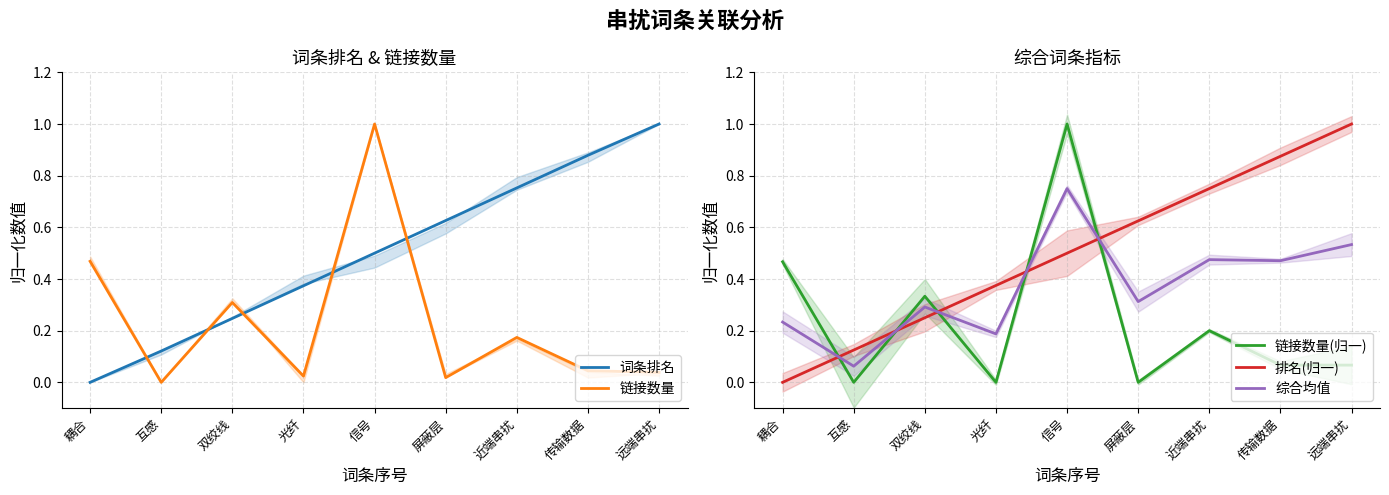

The value of 排名(归一) at 光纤 is 0.6. True or false?

False